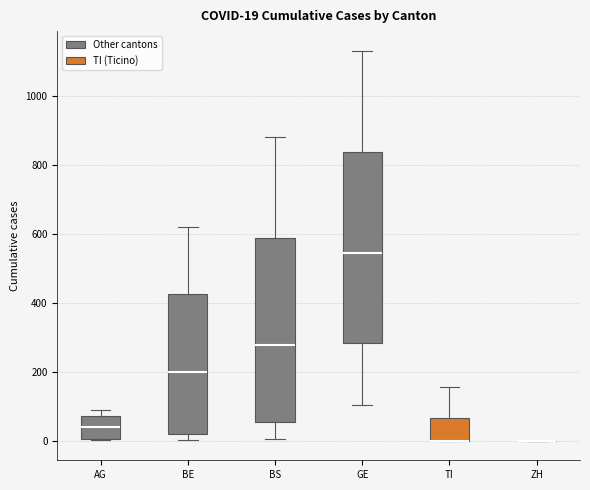

Which box is the tallest, from its lower edge to its upper edge?

GE